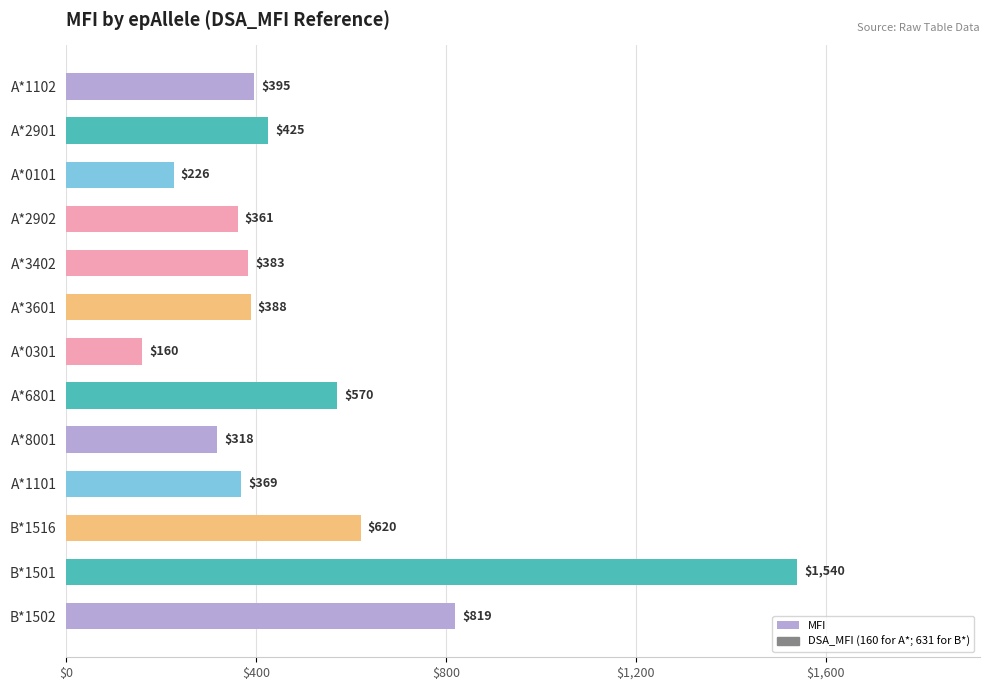

Is it true that the value at A*3601 is 267?

False